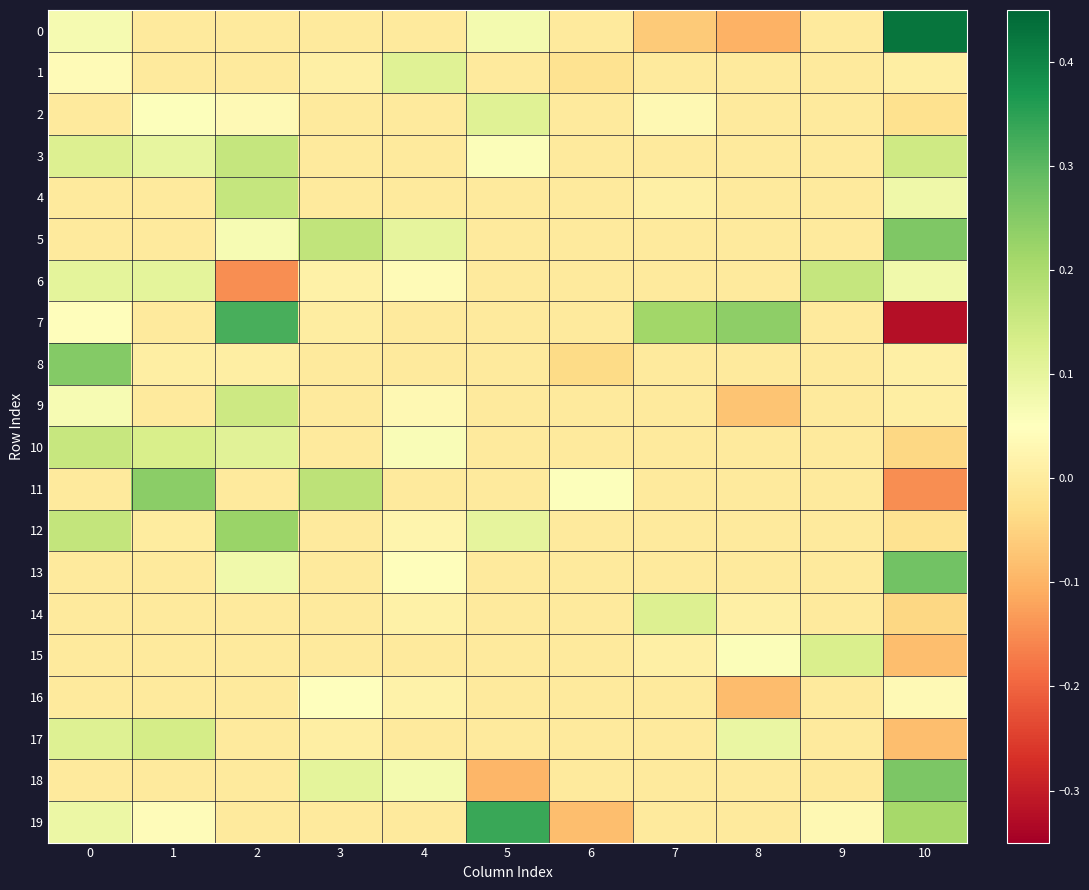

What is the difference between the highest and lowest values at 3?

0.2